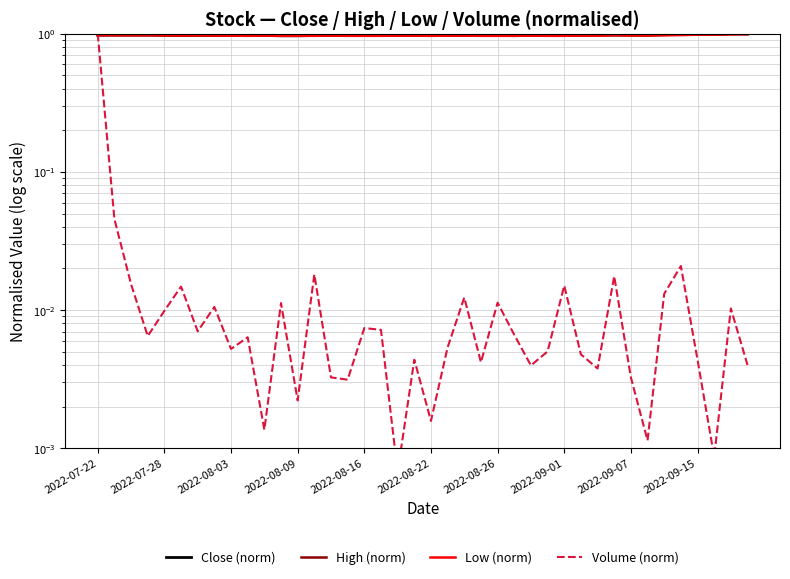

Where is High (norm) nearest to the value 0?

11